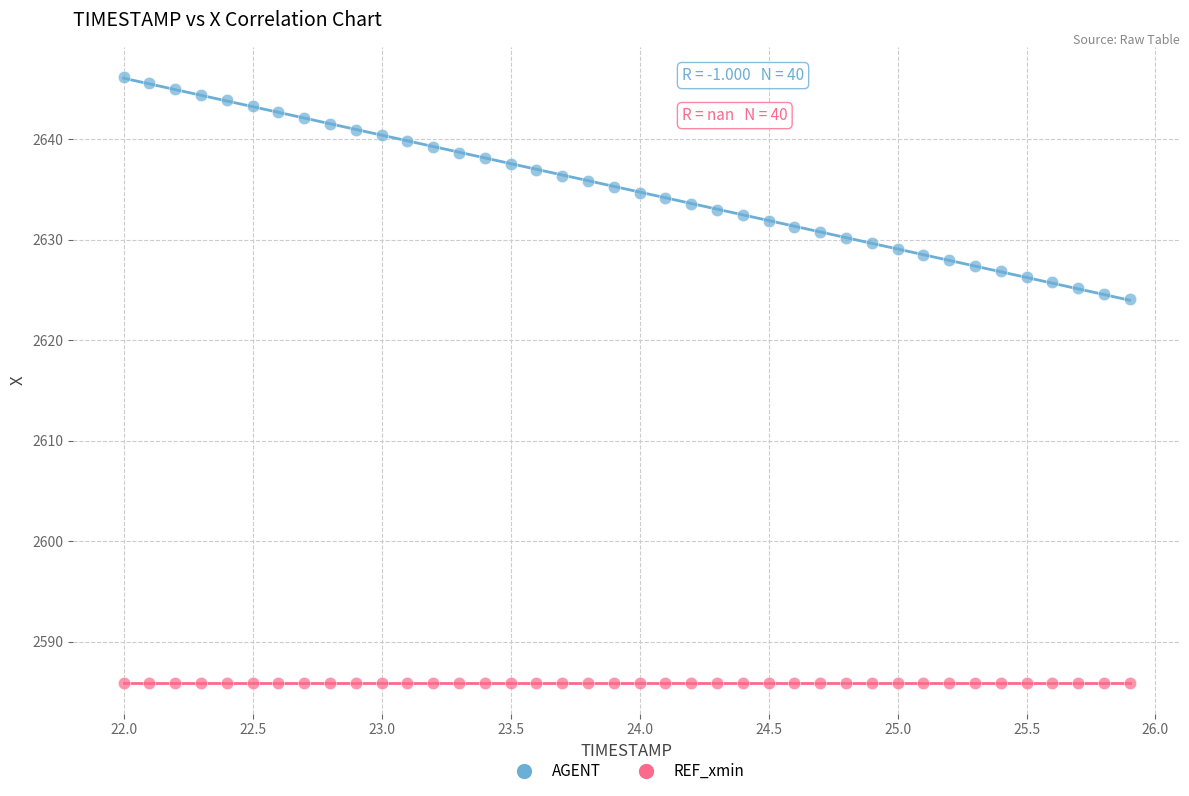

Which series reaches the maximum Y coordinate?

AGENT